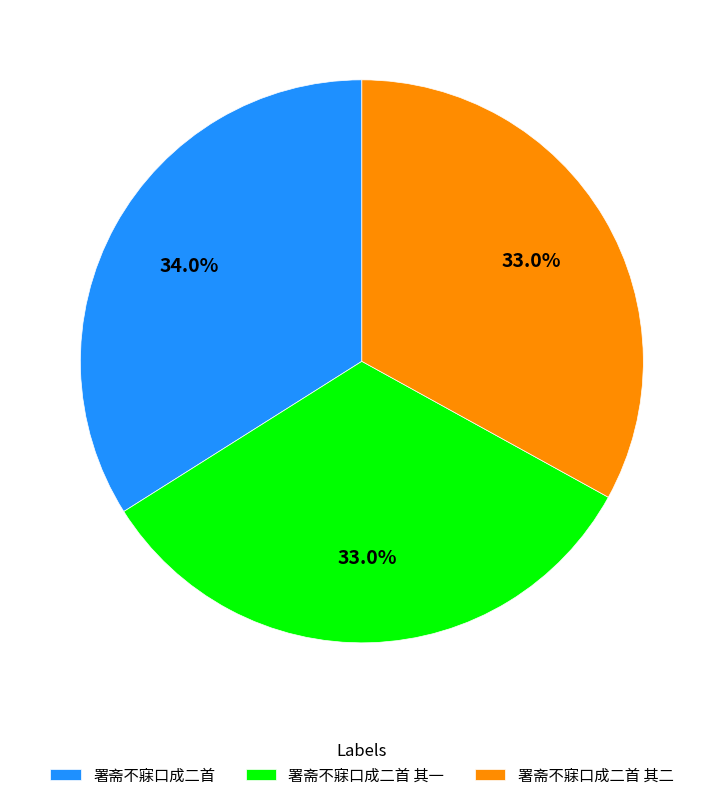

To the nearest percent, what portion does 署斋不寐口成二首 represent?

34%